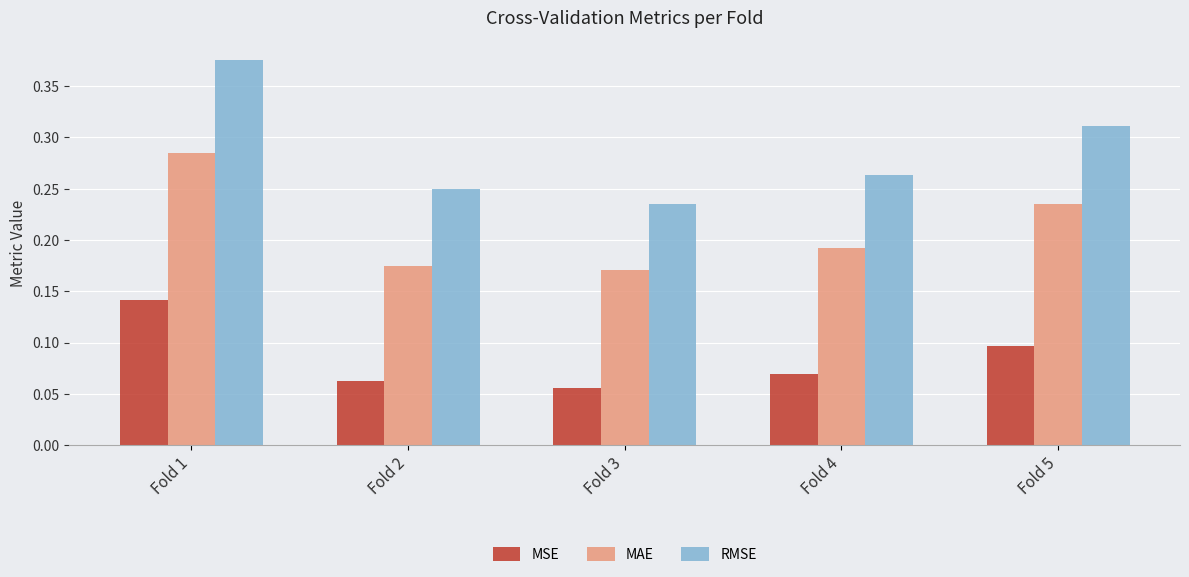

Does the chart contain any negative values?

No